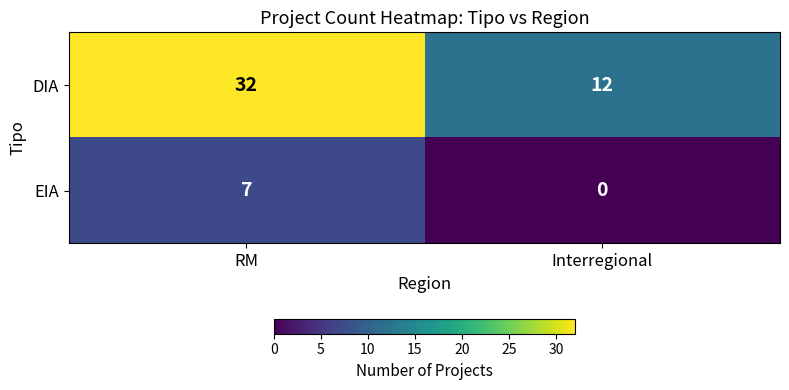

The value of EIA at RM is 2. True or false?

False